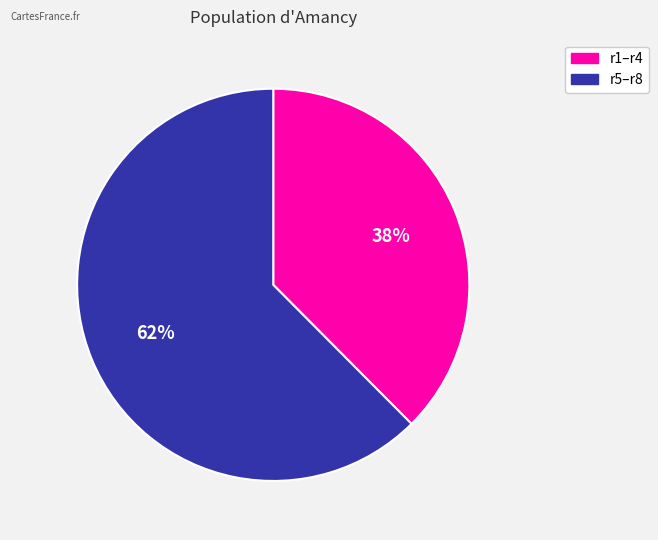

To the nearest percent, what is the average slice percentage?

50%